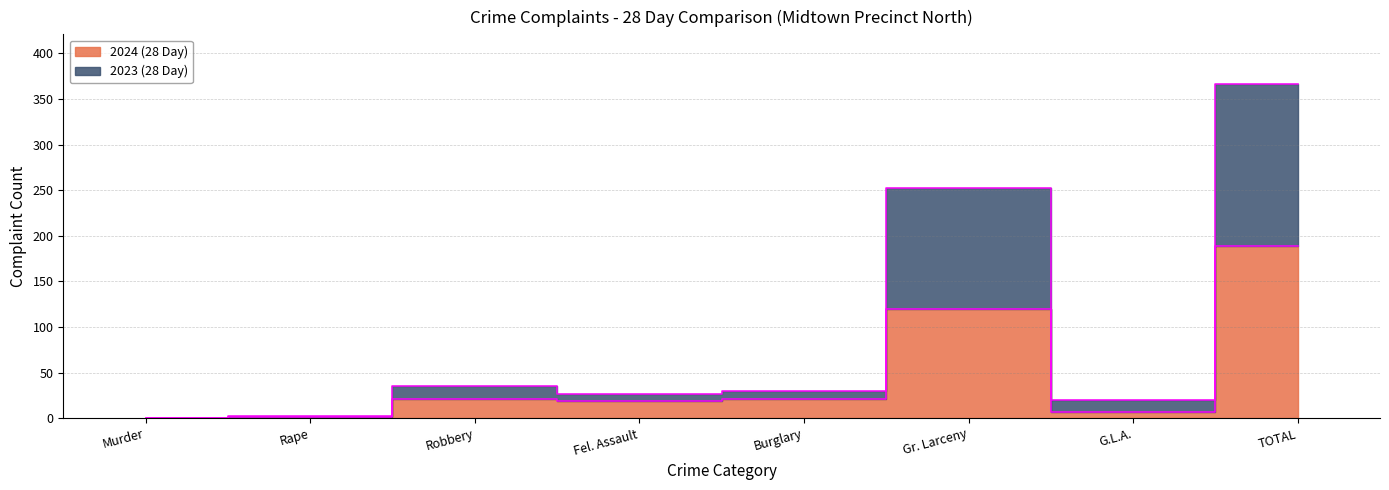

List the series in order of their peak value, highest first.

2023 (28 Day), 2024 (28 Day)